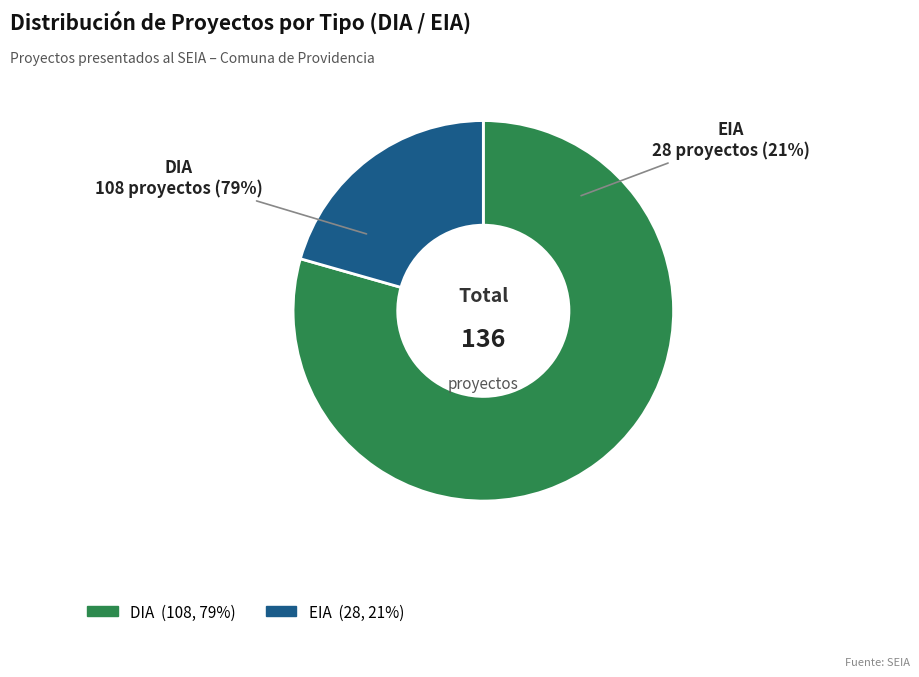

Count the number of slices in the pie.

2